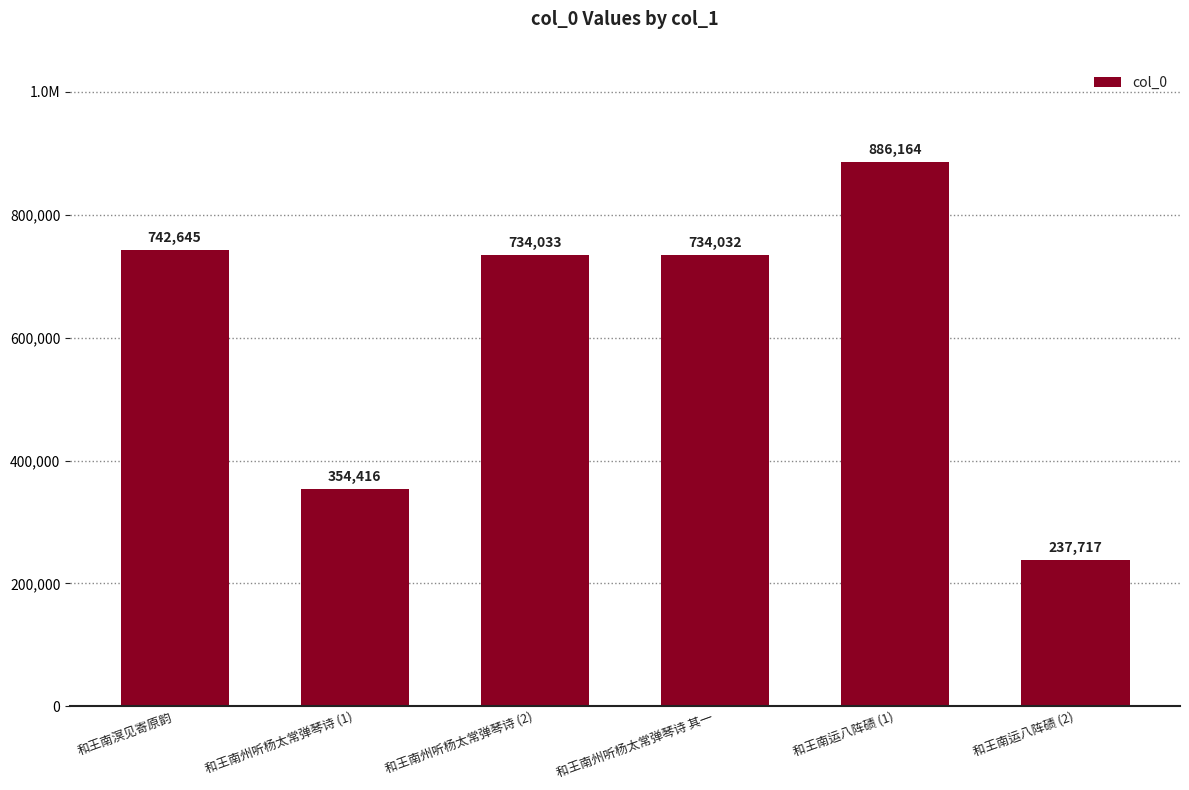

At which label is the value closest to 561940?

和王南州听杨太常弹琴诗 其一